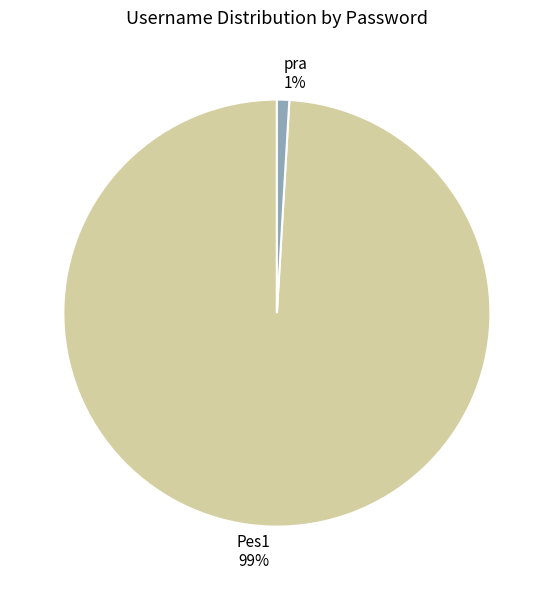

Combined, do pra and Pes1 account for over 50%?

Yes